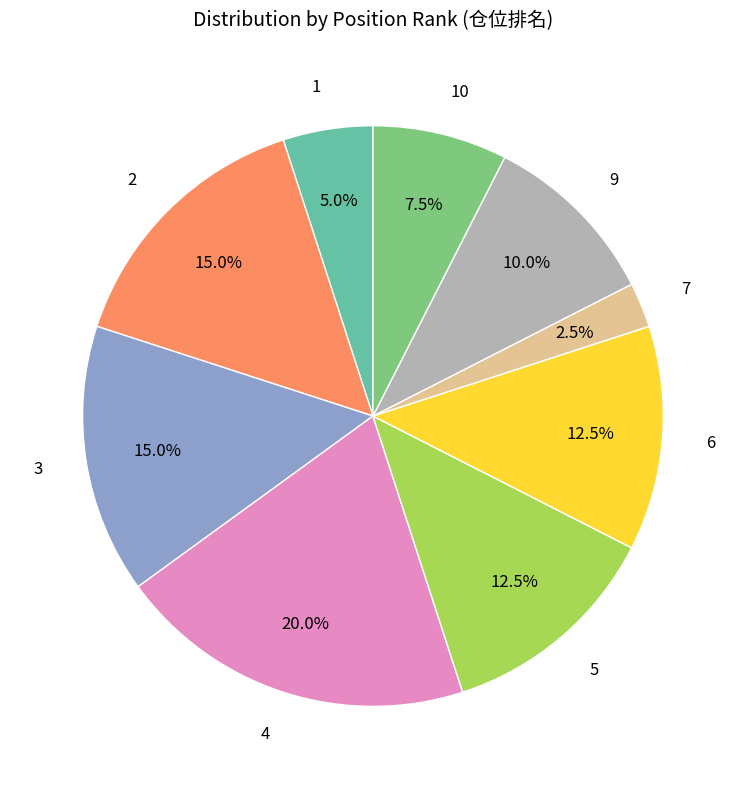

Is the sum of 10 and 1 greater than half?

No